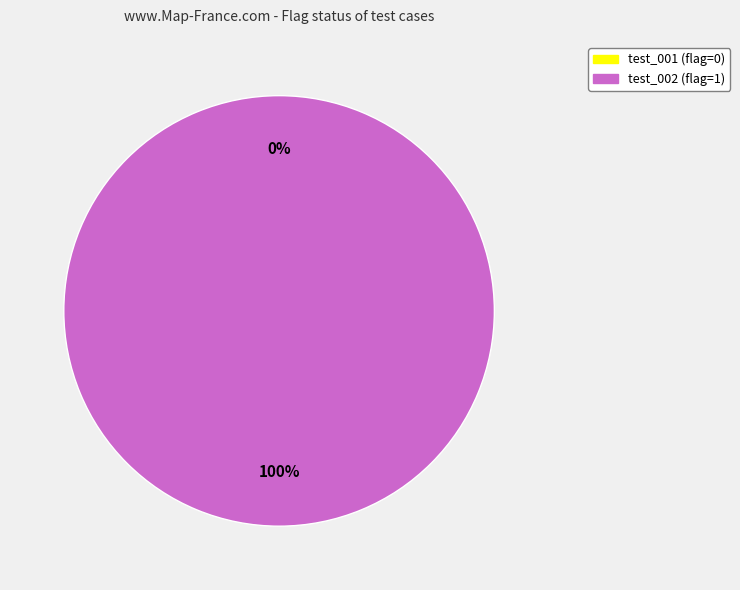

Rank the categories by value from highest to lowest.

test_002, test_001